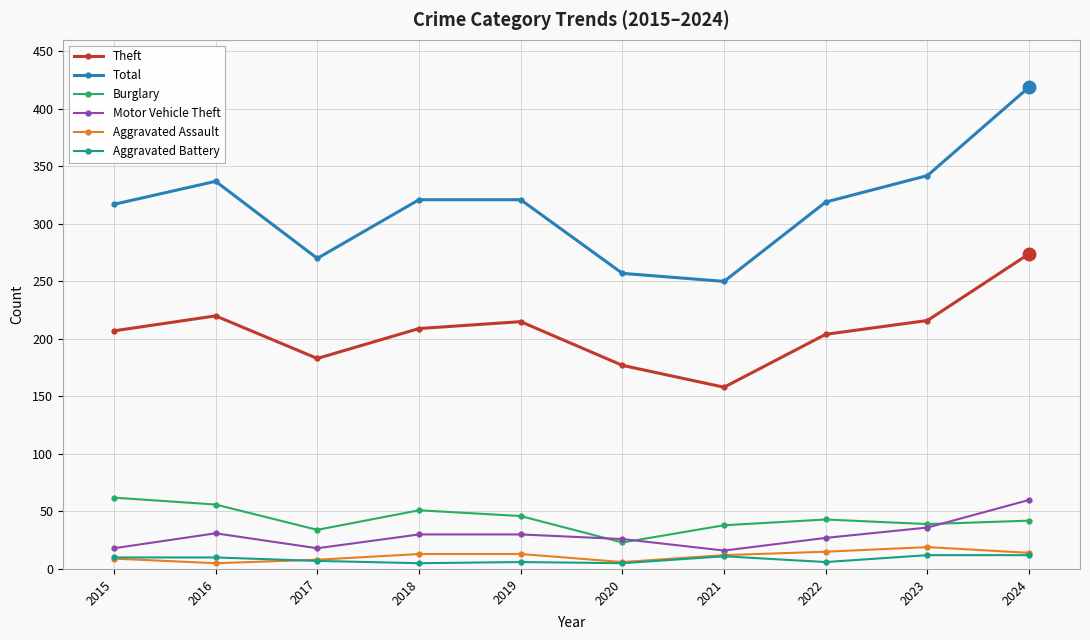

Which series has the largest total across all categories?

Total